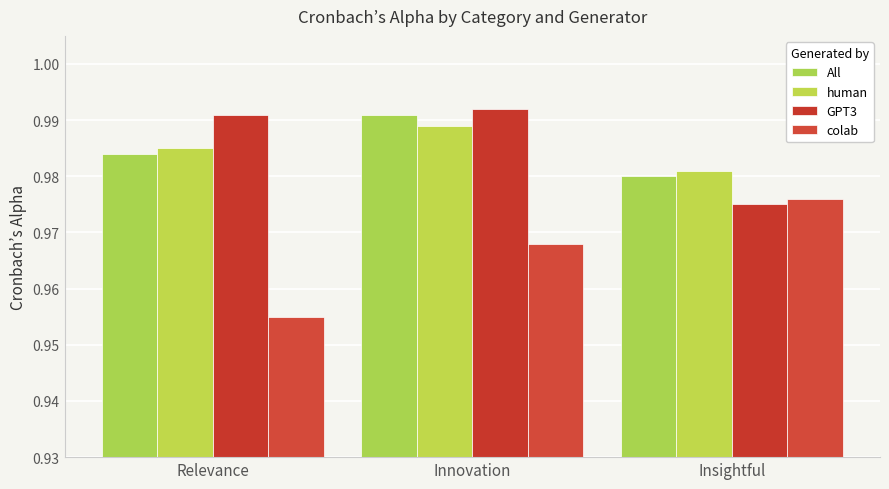

At which category is the sum across all series the highest?

Innovation